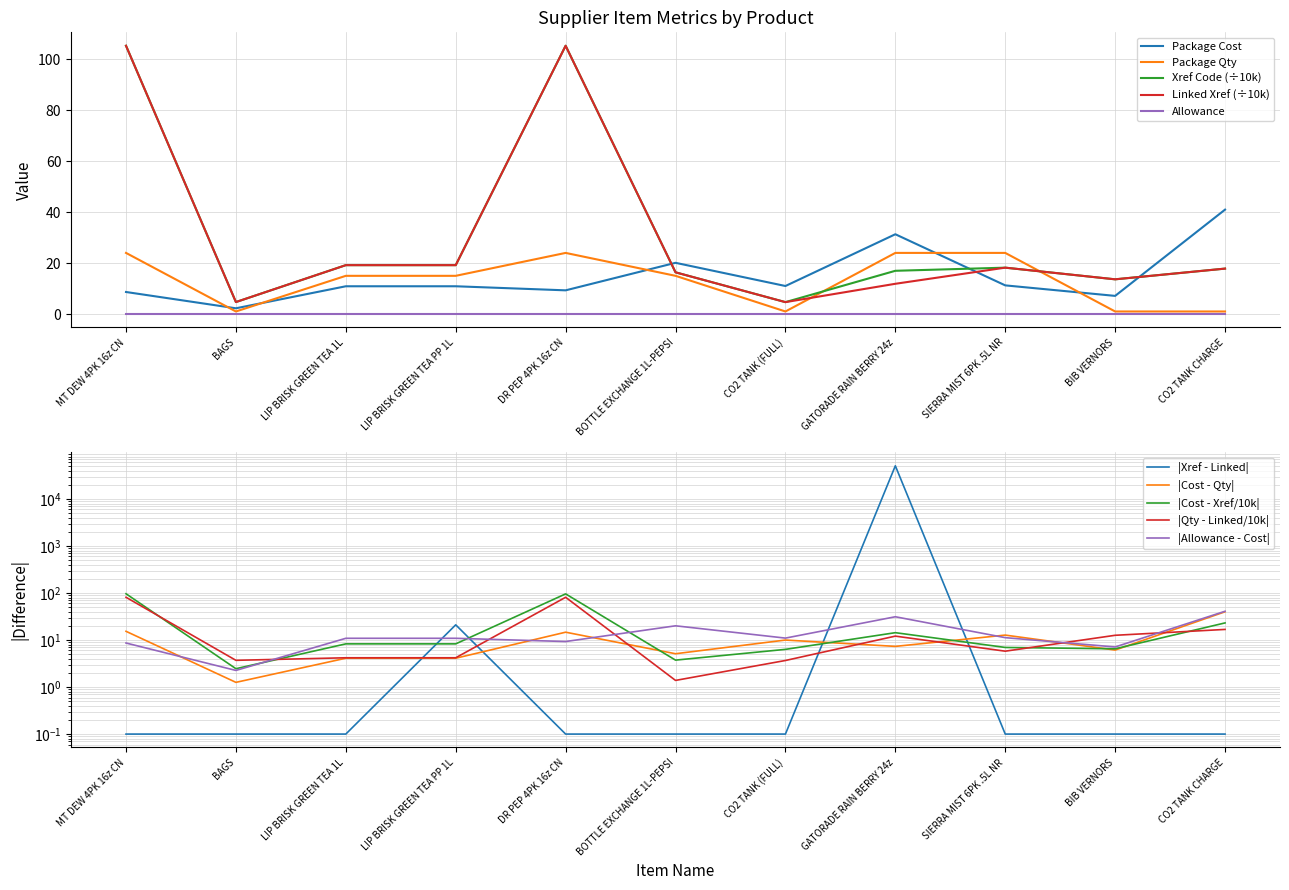

True or false: Xref Code (÷10k) and Allowance cross at least once.

False